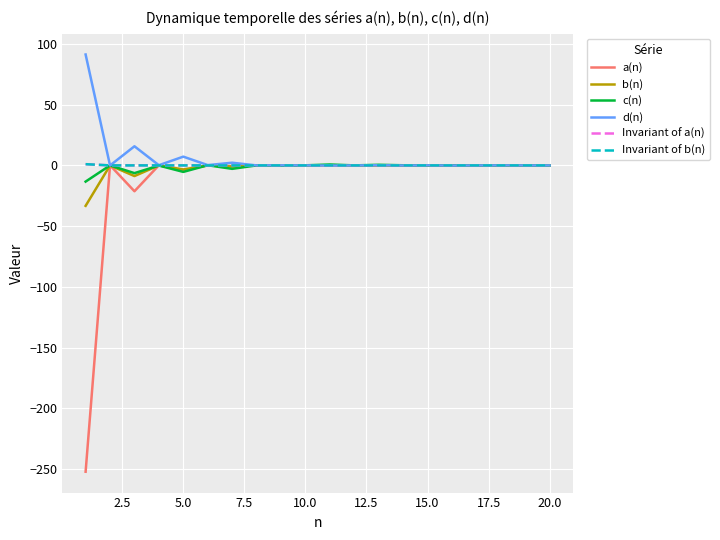

What is the greatest value displayed?

91.3